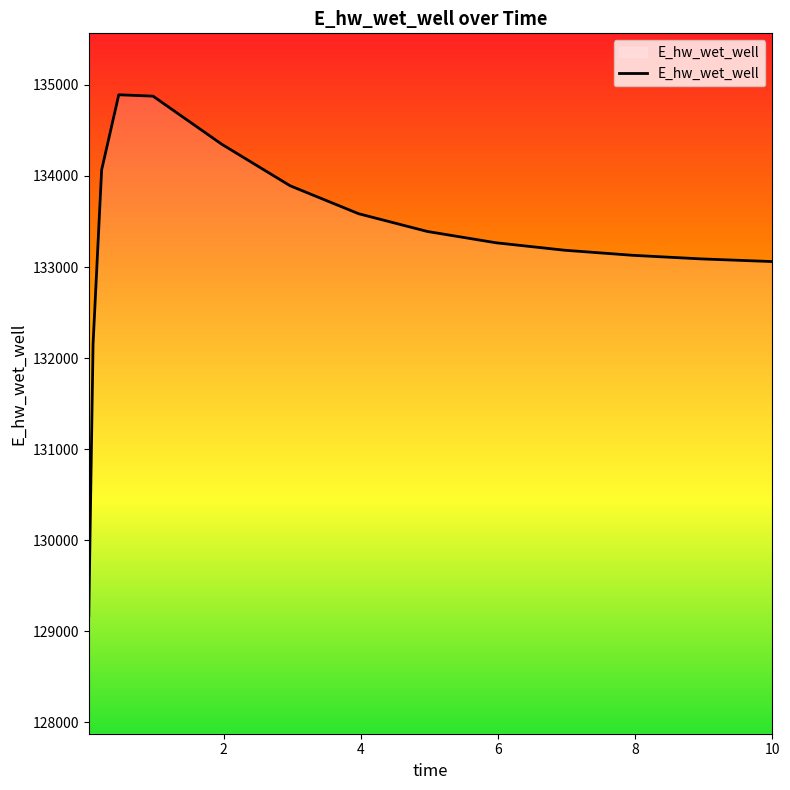

What is the difference between the maximum and minimum values?

5723.2